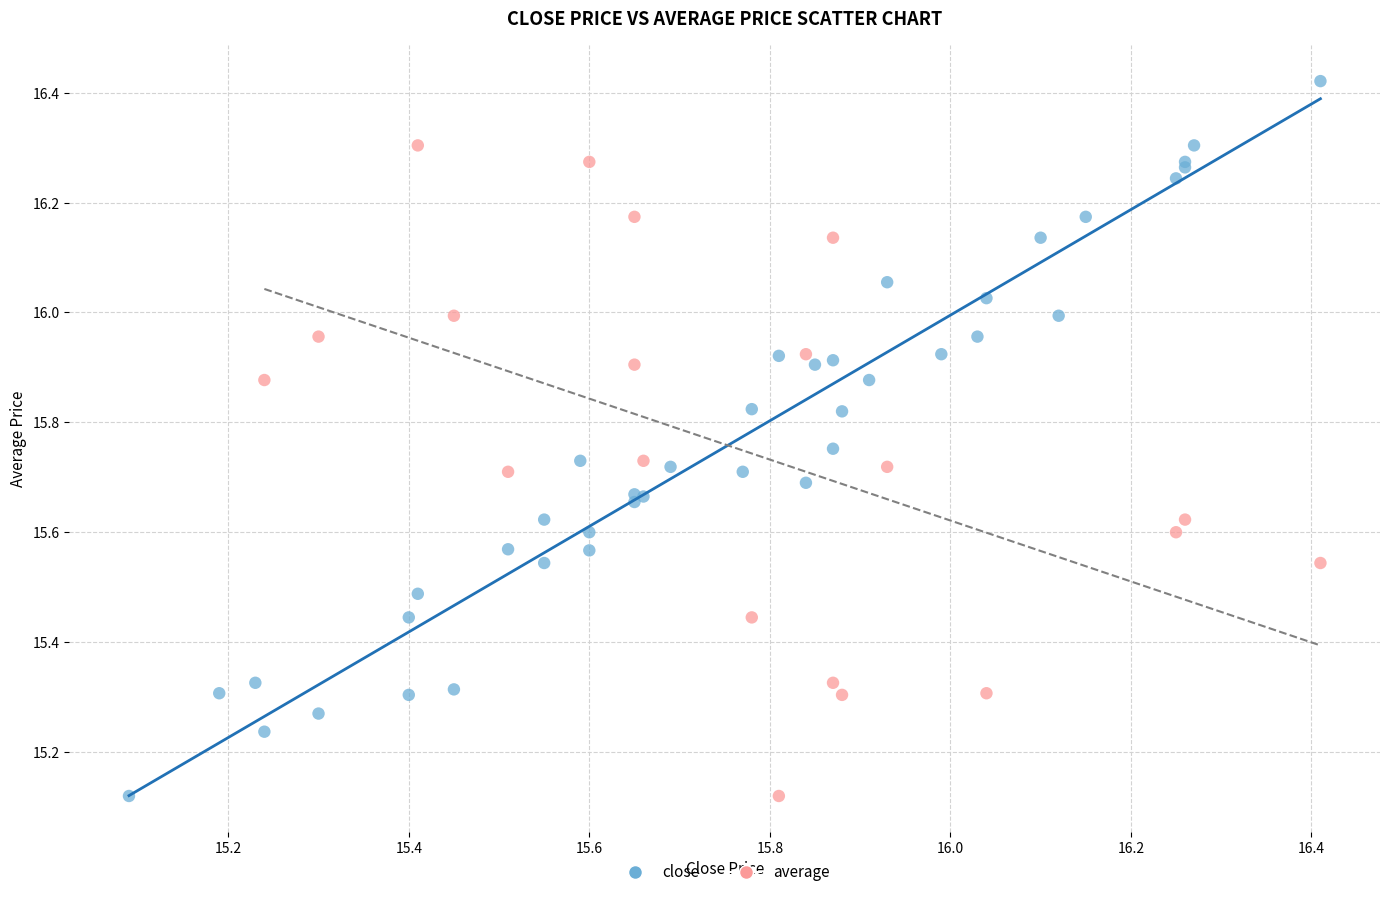

Which series has the widest spread of Y values?

close